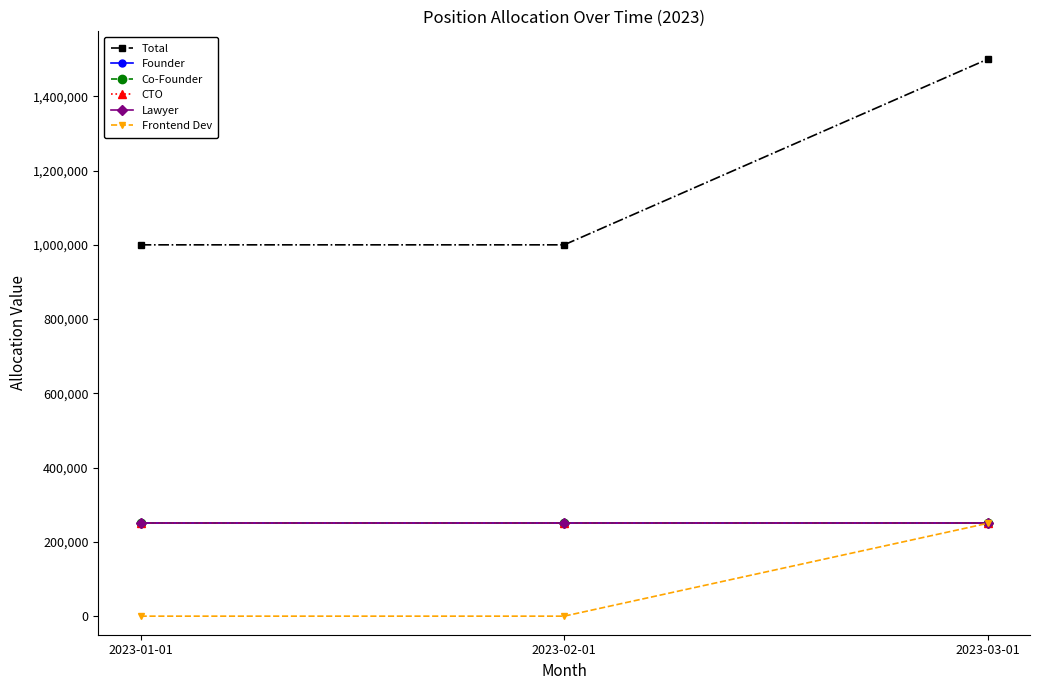

What position from the left is 2023-01-01?

1